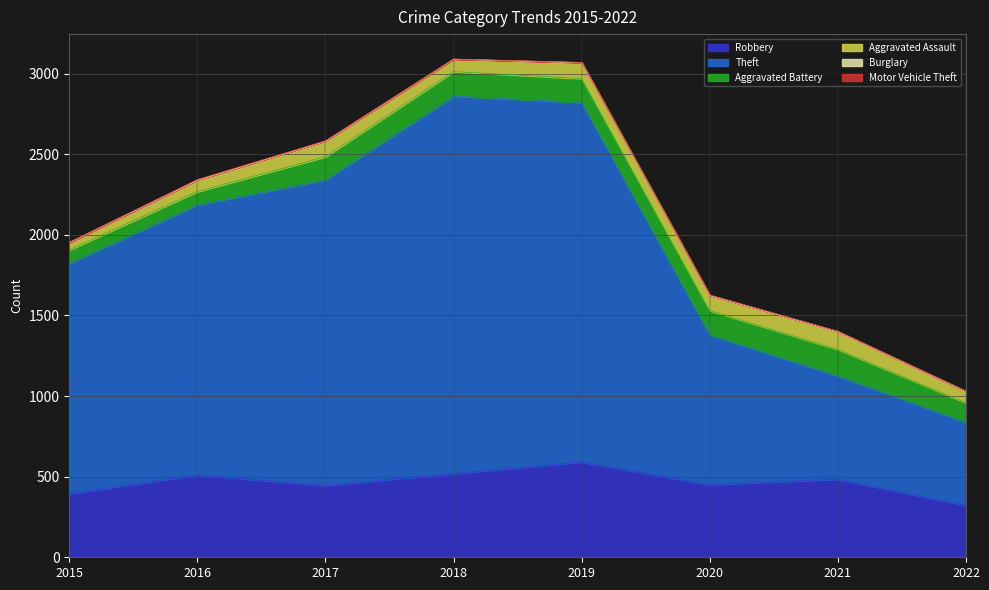

True or false: Burglary and Theft cross at least once.

False